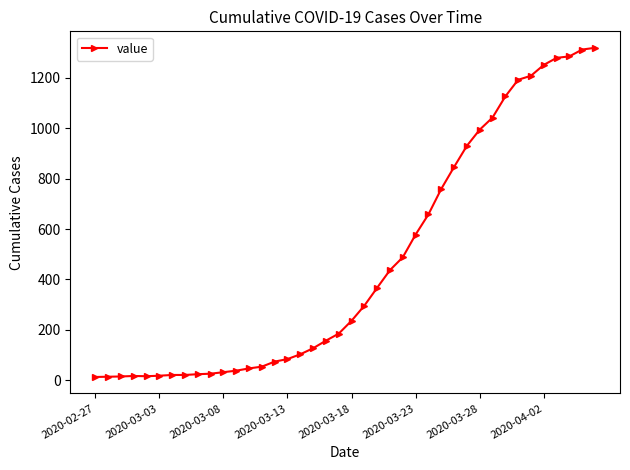

How many values are below 236?

20